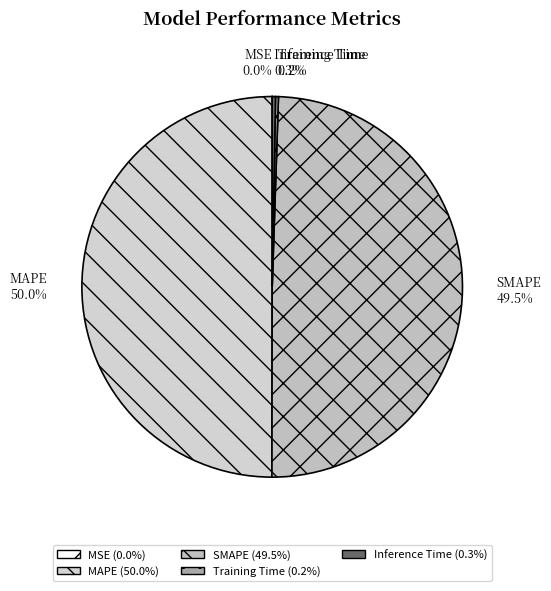

Combined, do MAPE and SMAPE account for over 50%?

Yes